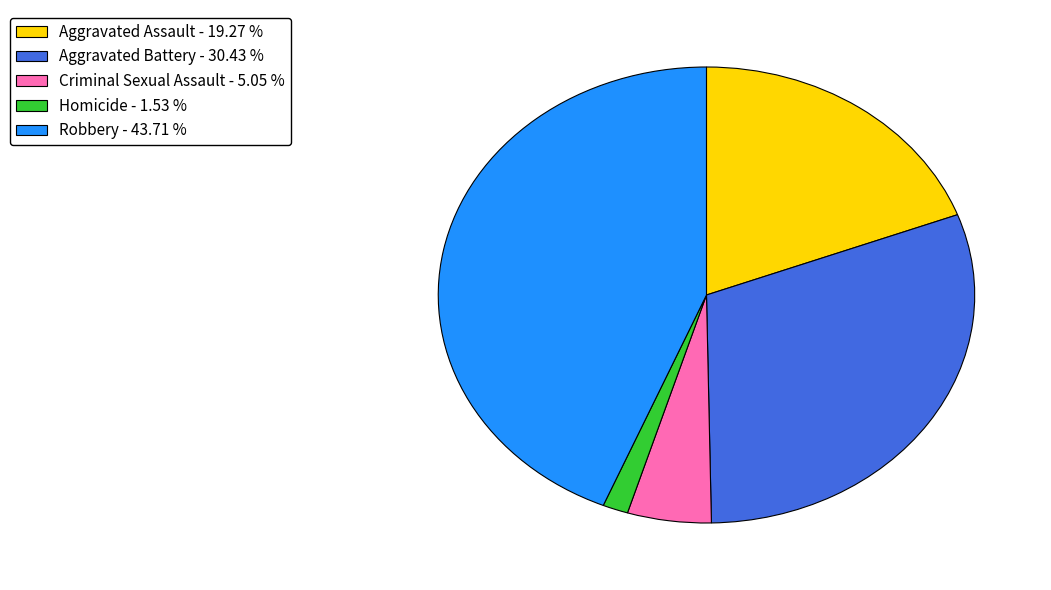

Between Aggravated Battery - 30.43 % and Homicide - 1.53 %, which is larger?

Aggravated Battery - 30.43 %